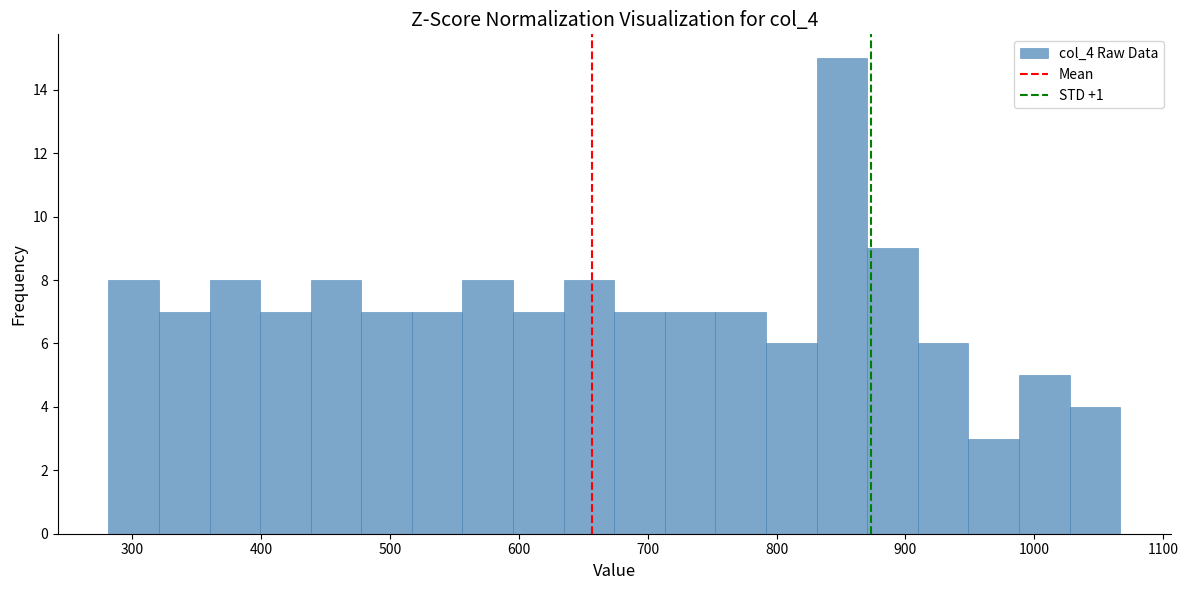

Read against the x-axis, roughly where is the centre of the tallest bar?

850